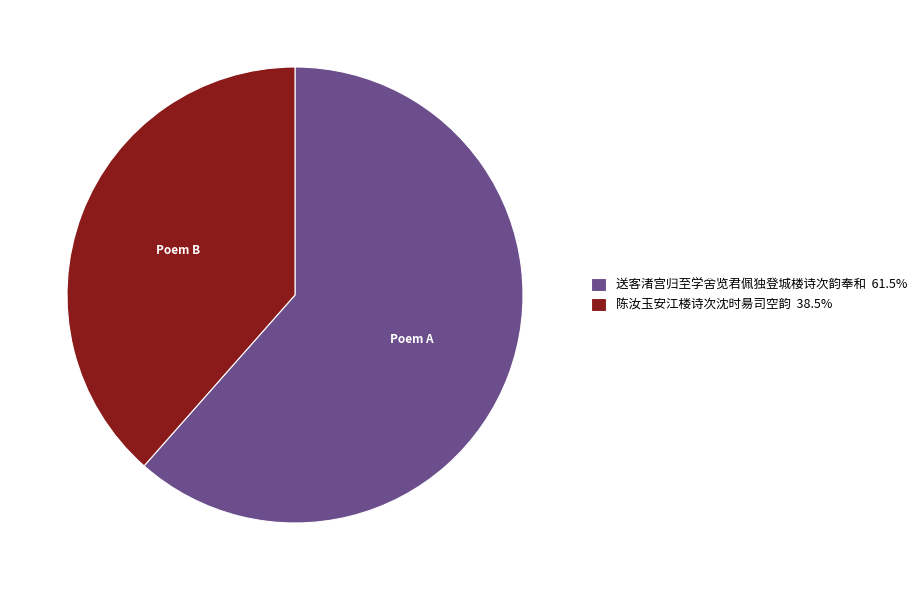

Approximately how many times larger is the value at 送客渚宫归至学舍览君佩独登城楼诗次韵奉和 61.5% compared to 陈汝玉安江楼诗次沈时昜司空韵 38.5%?

1.6